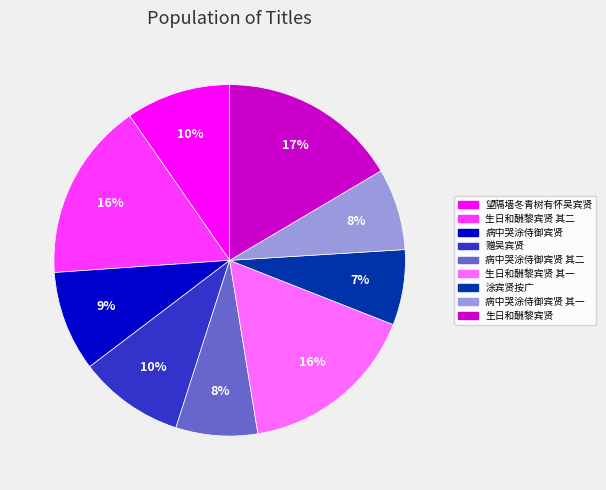

To the nearest percent, what is the difference between the 生日和酬黎宾贤 其二 and 病中哭涂侍御宾贤 slice percentages?

7%